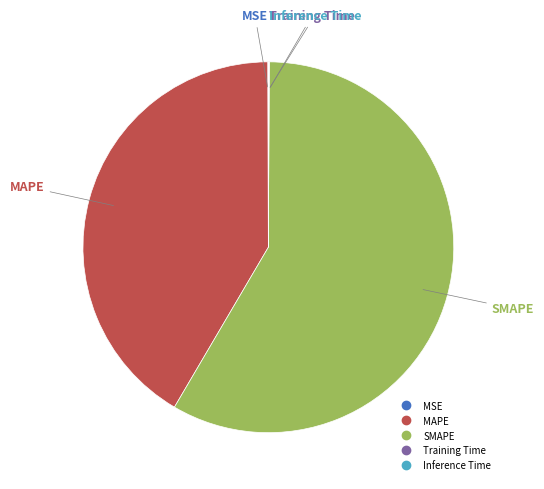

Which slice is the largest?

SMAPE